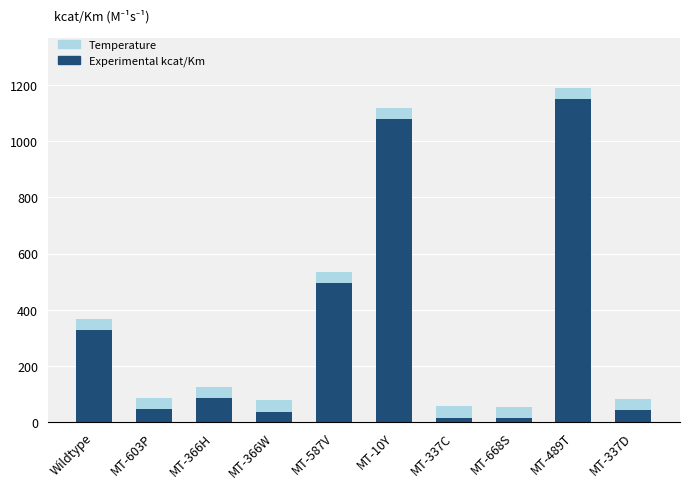

What is the difference between the second highest and minimum values in the Experimental kcat/Km series?

1065.1